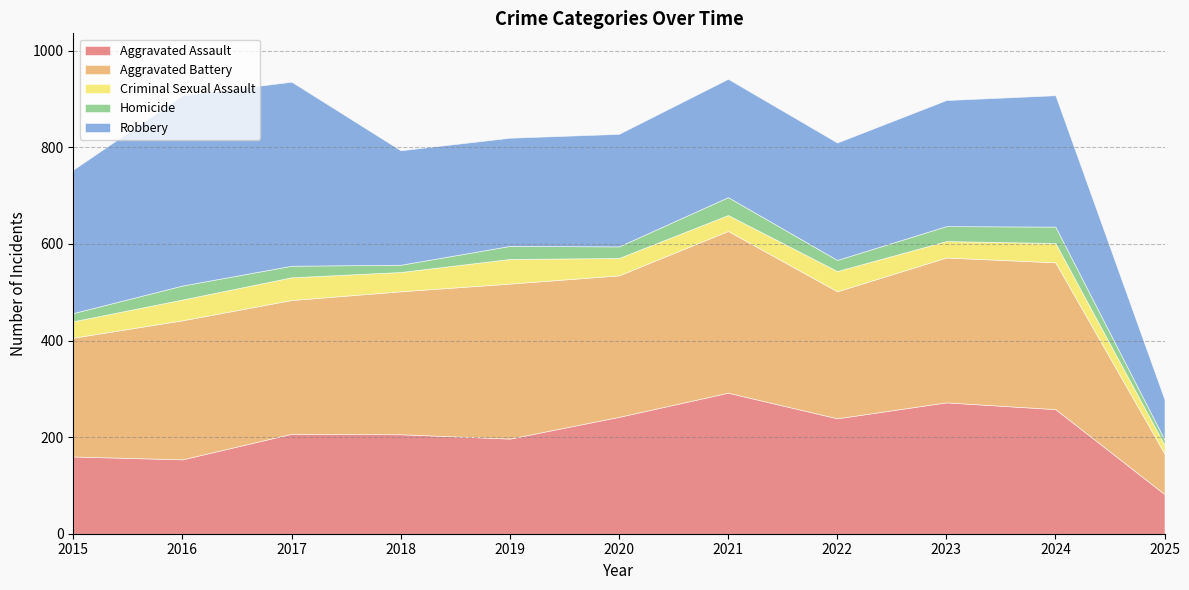

Is the value of Robbery at 2020 greater than the value of Aggravated Assault at 2022?

No